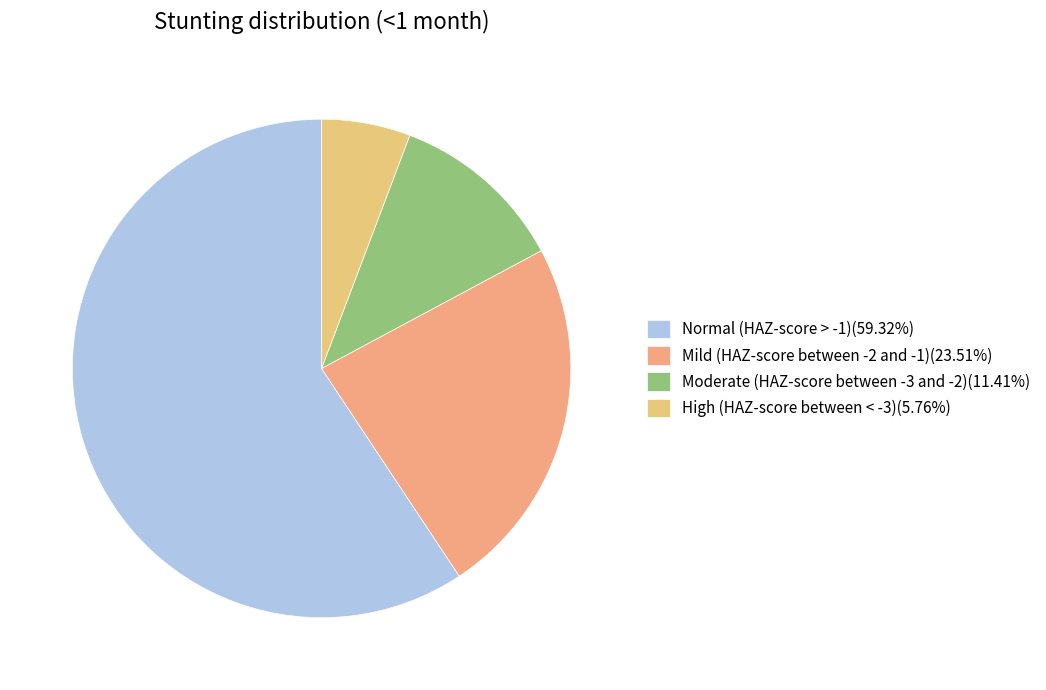

Rank the categories by value from highest to lowest.

Normal (HAZ-score > -1), Mild (HAZ-score between -2 and -1), Moderate (HAZ-score between -3 and -2), High (HAZ-score between < -3)